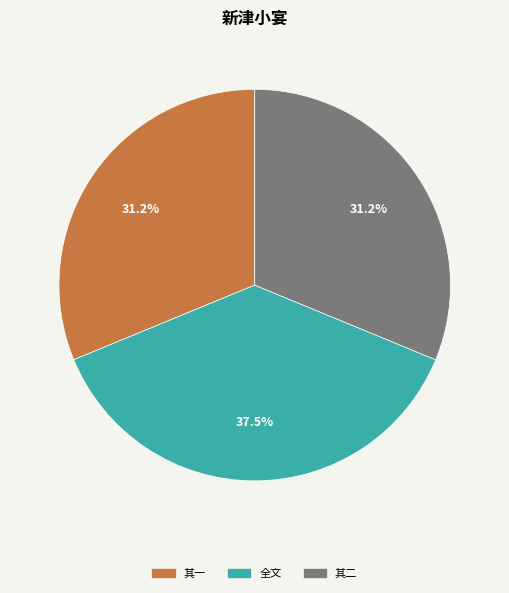

Is there a majority slice in this chart?

No